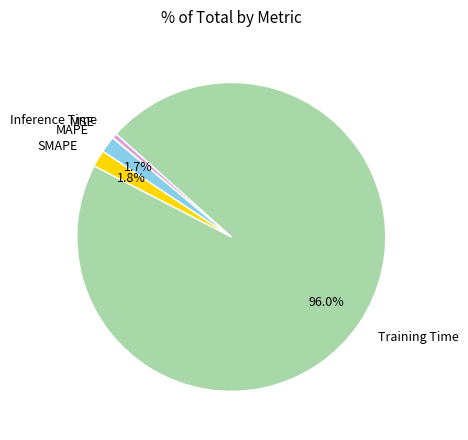

Is there any slice that represents more than half of the pie?

Yes